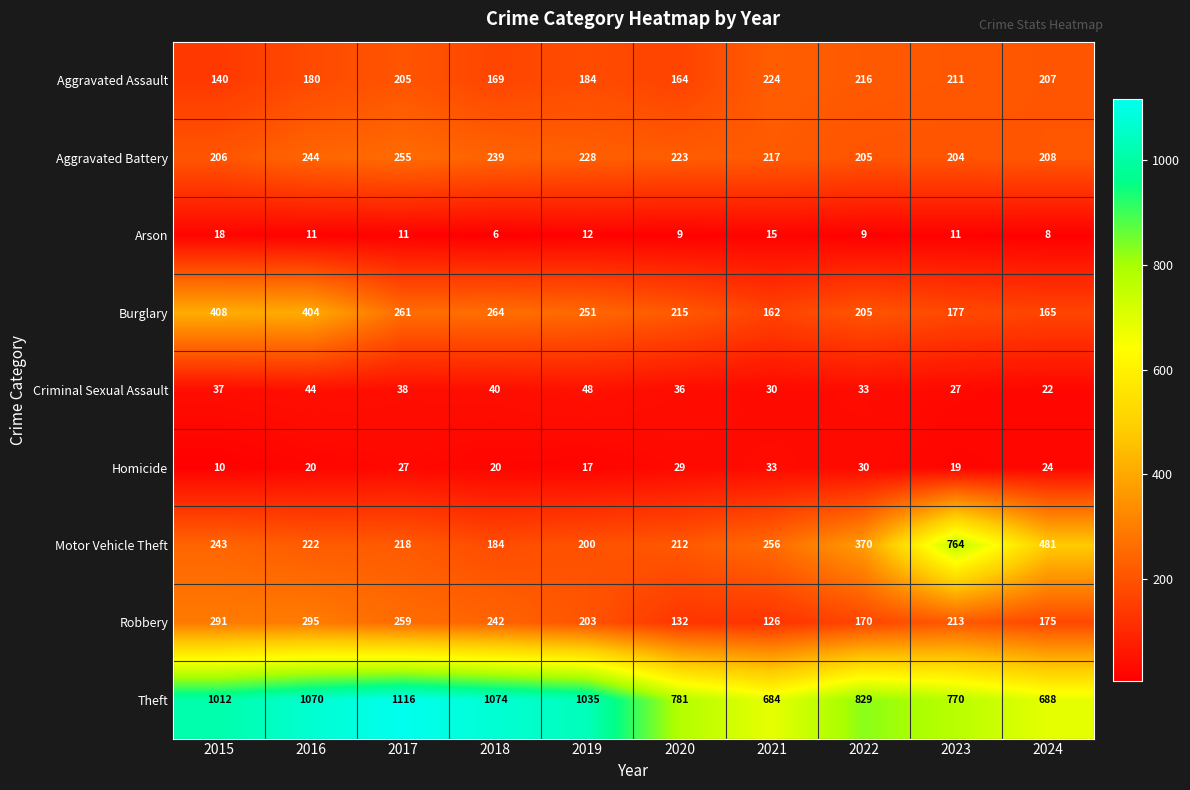

How many categories are shown in the chart?

10